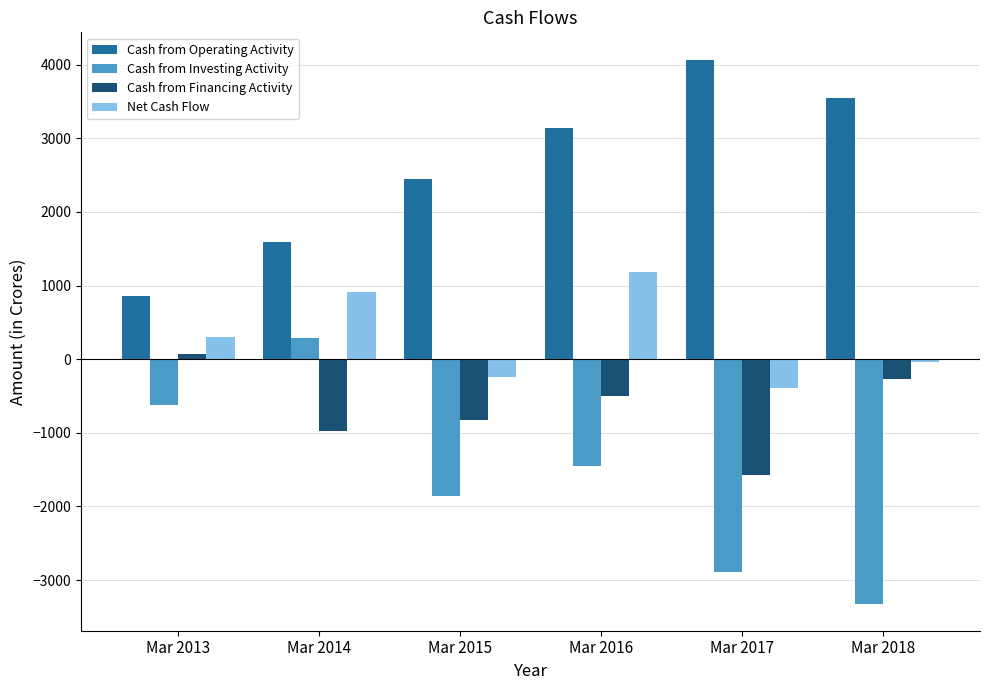

What is the highest value of the Cash from Financing Activity series?

65